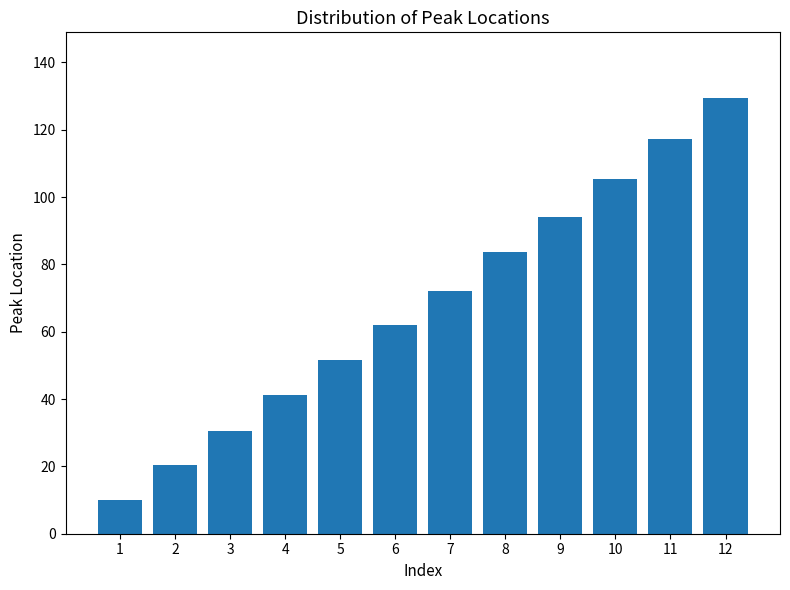

Reading left to right, what are all the values shown in this chart?

10.0	20.4	30.5	41.2	51.6	62.0	72.2	83.6	94.1	105.3	117.2	129.5